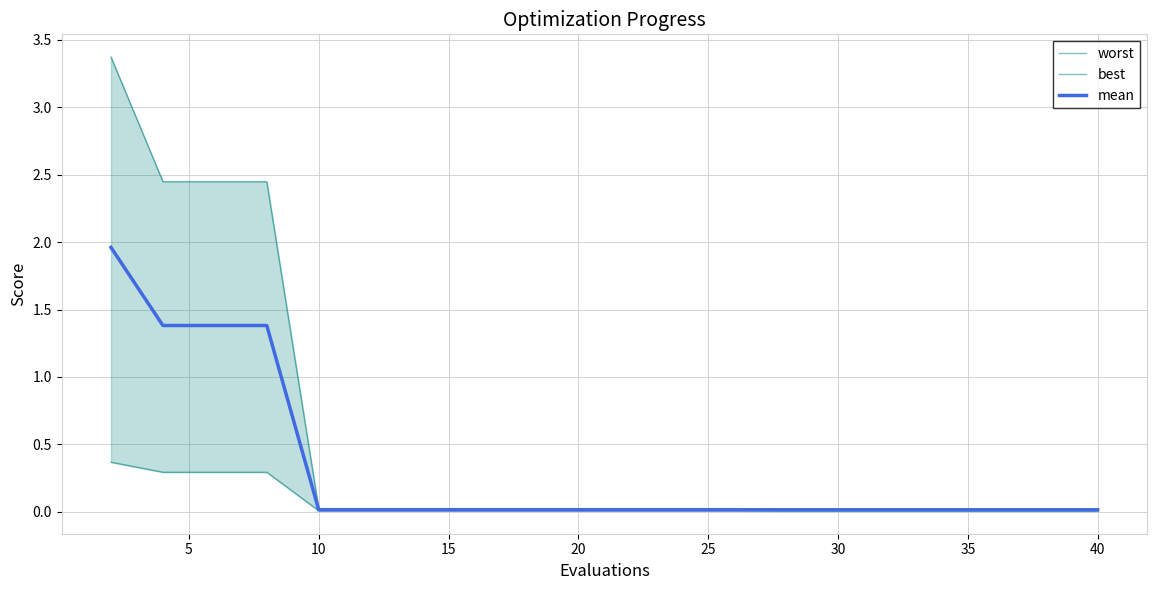

Which series has the widest spread of values?

worst